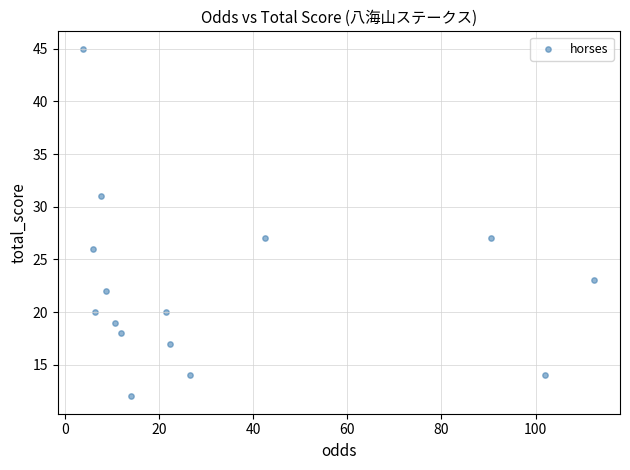

What is the range of Y values (max minus min)?

33